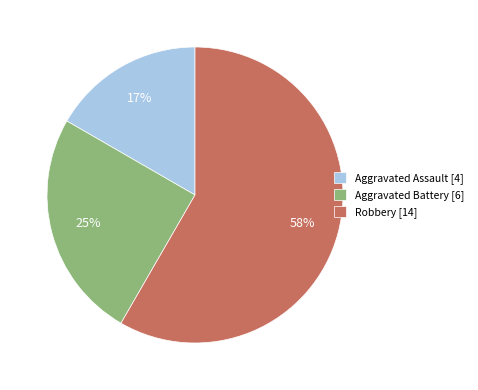

Count the number of slices in the pie.

3